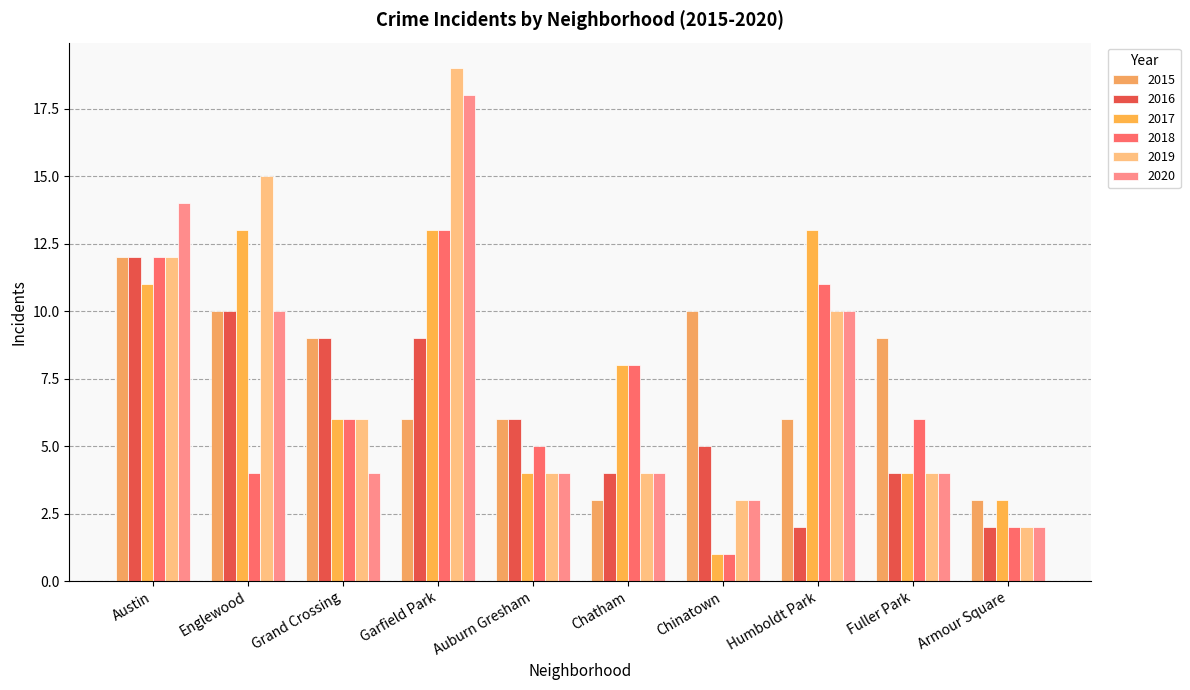

True or false: 2017 has a value of 14 at Chatham.

False